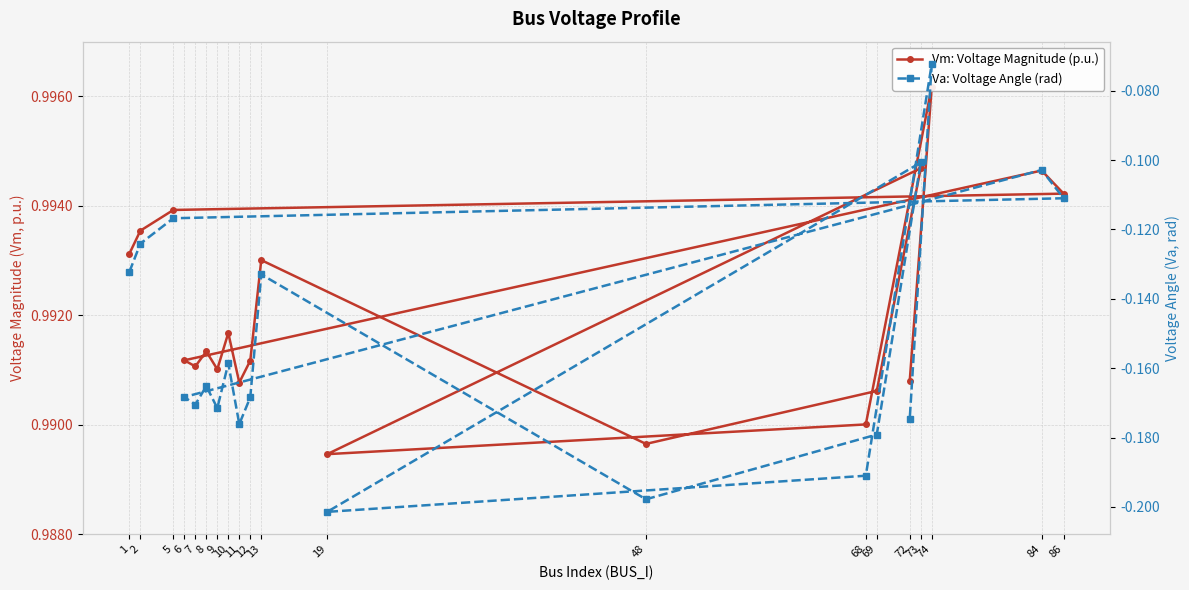

True or false: Vm: Voltage Magnitude (p.u.) and Va: Voltage Angle (rad) cross at least once.

False